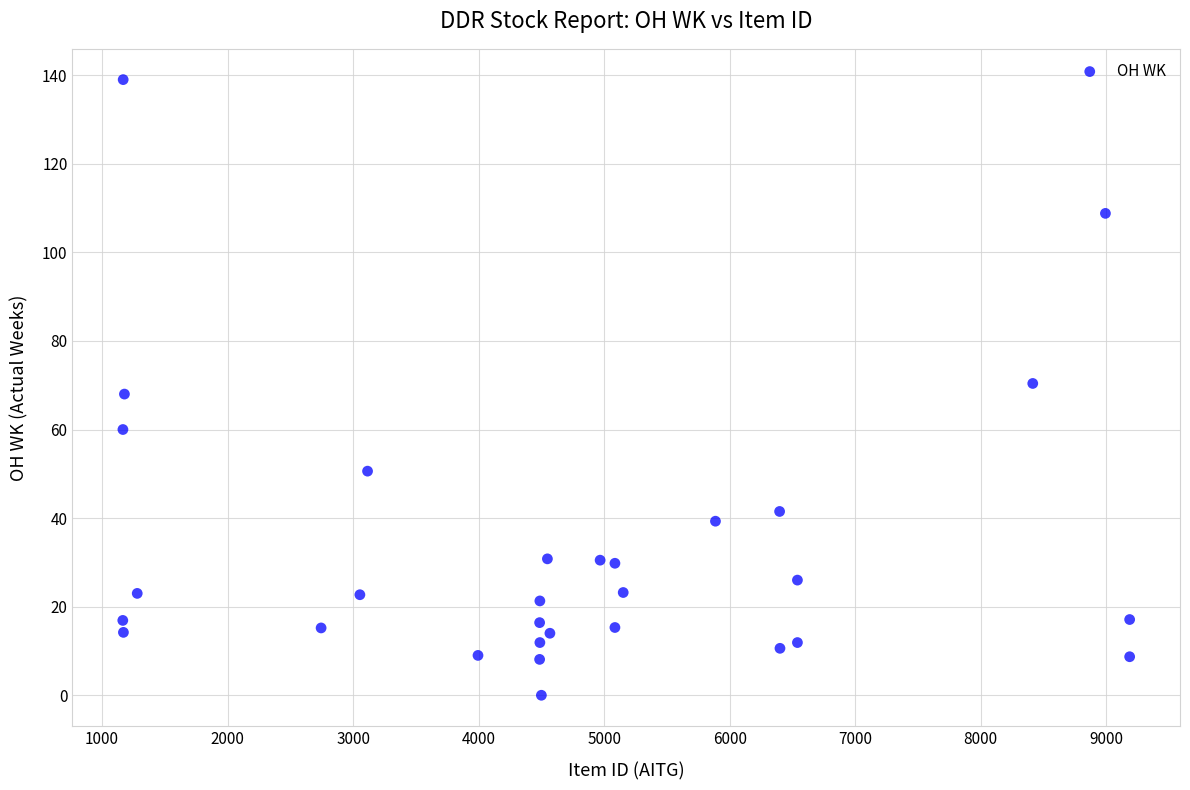

What is the range of X values (max minus min)?

8022.0